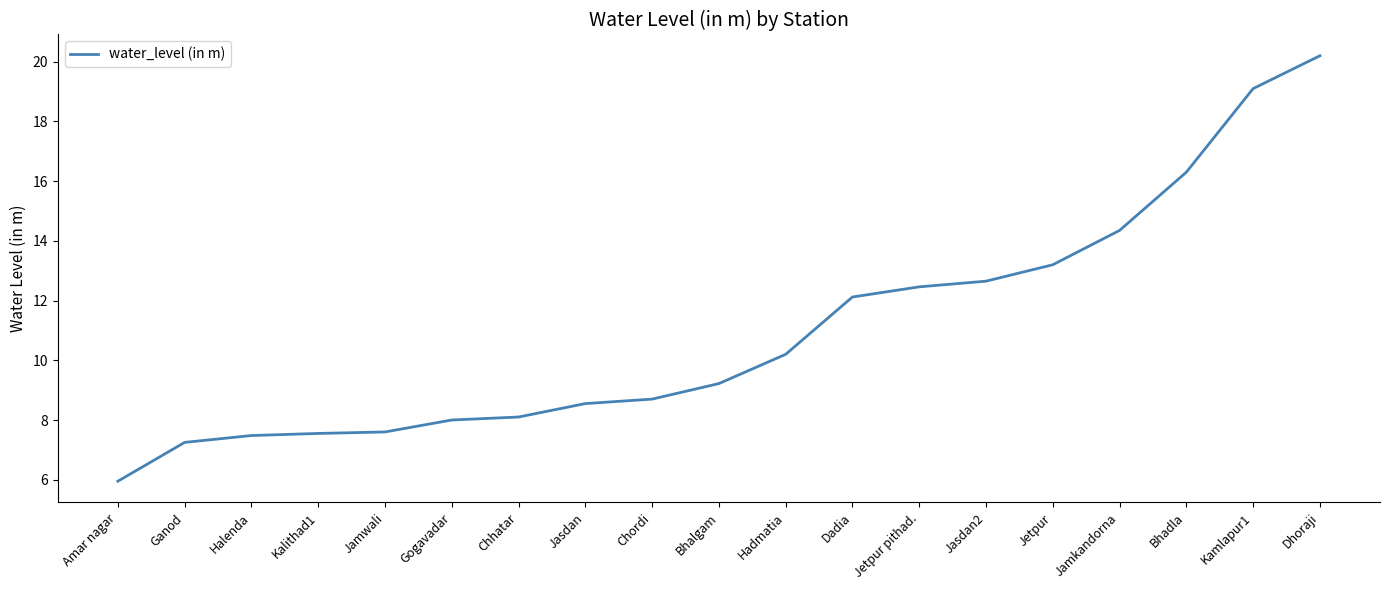

What is the sum of all values?

209.0